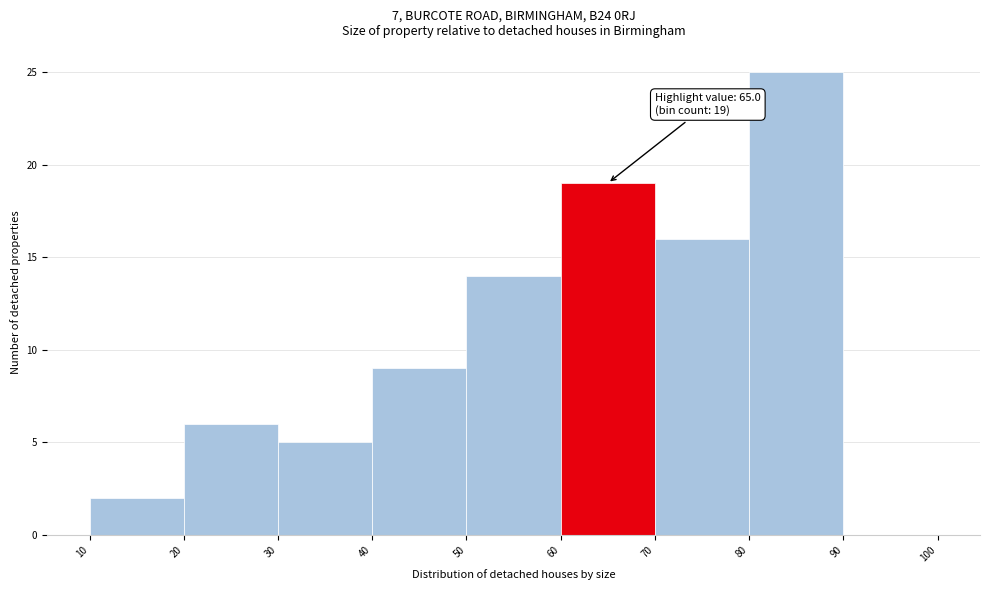

Over which range of the x-axis is the bar tallest?

80 to 90